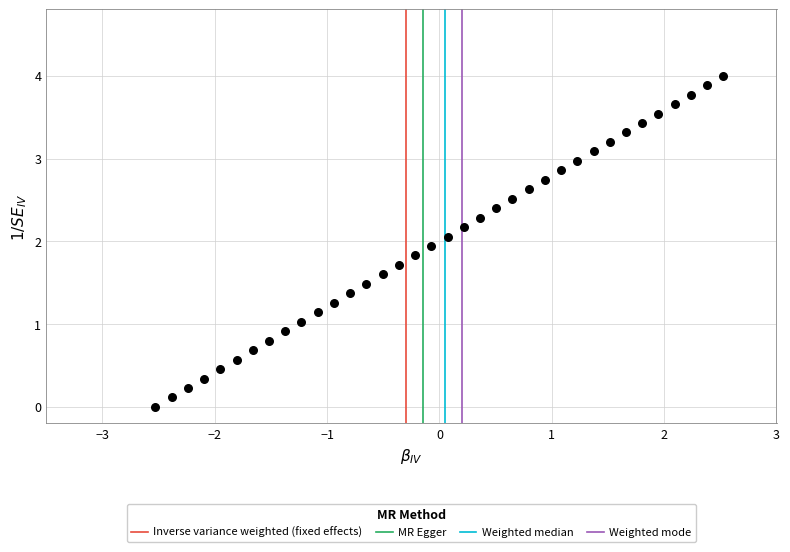

What is the range of Y values (max minus min)?

4.0